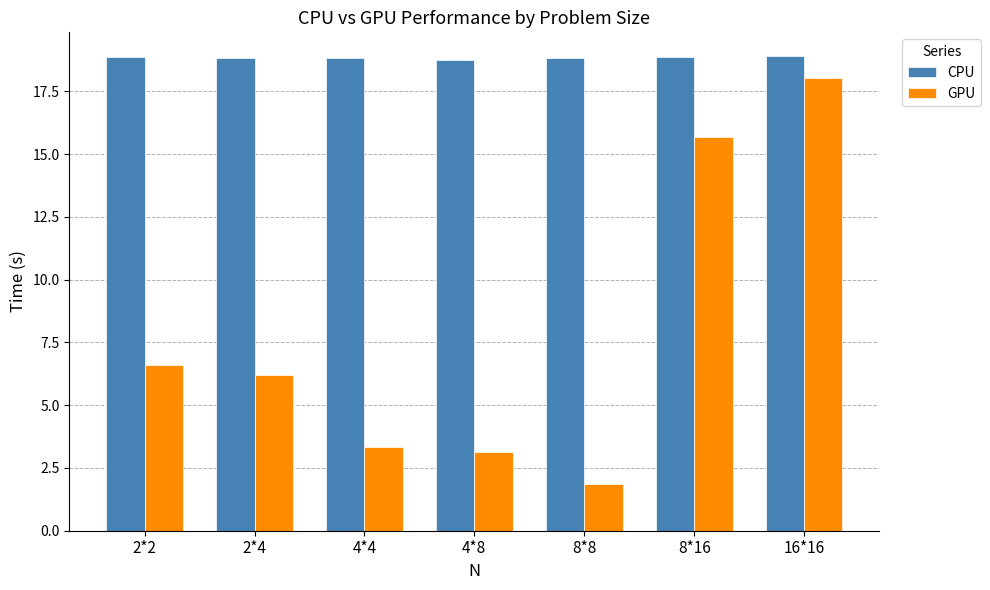

What is the total value across all series at 4*8?

21.8